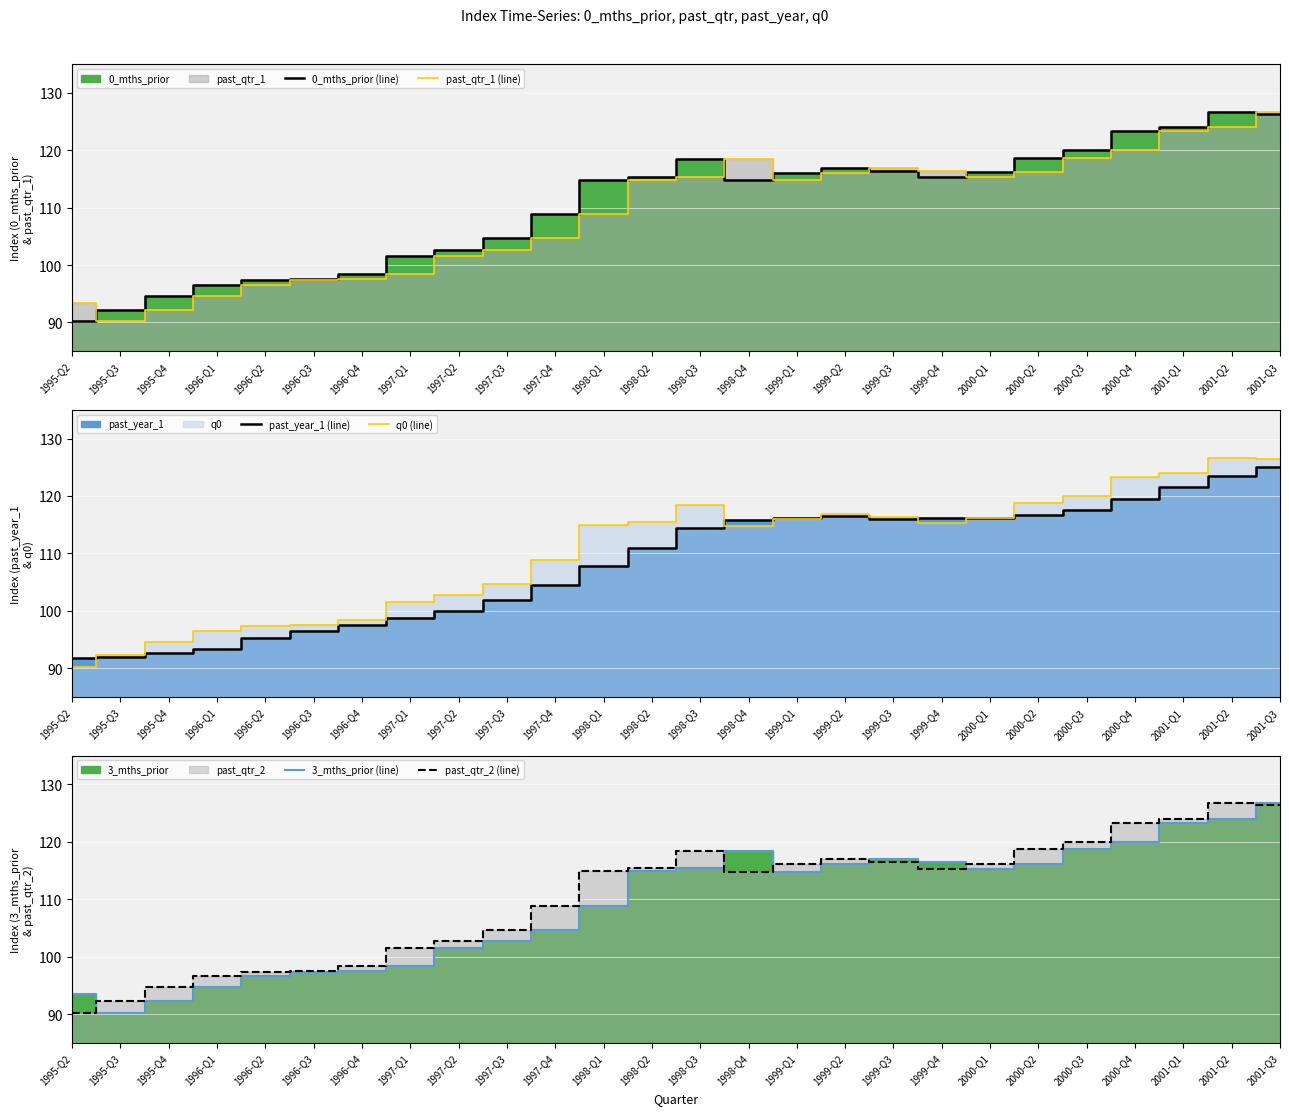

The value of past_year_1 (line) at 1996-Q2 is 51.6. True or false?

False